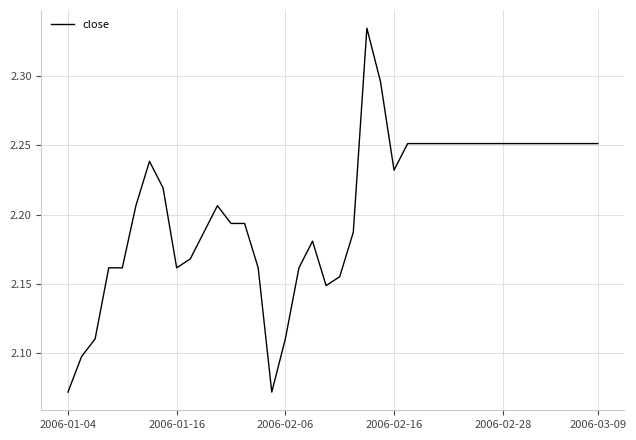

What is the minimum value shown in the chart?

2.1